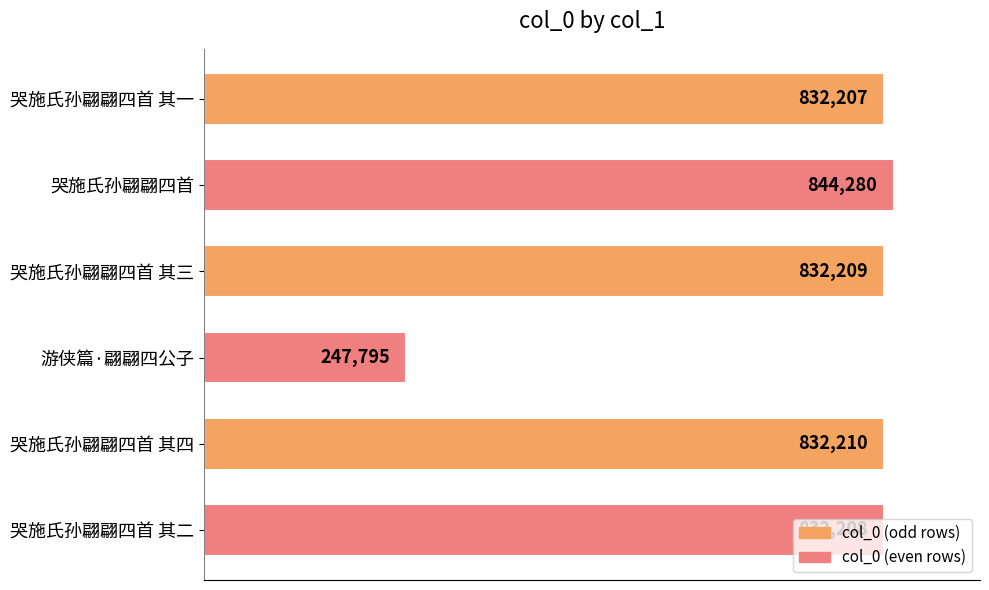

What is the difference between the values at 哭施氏孙翩翩四首 其二 and 游侠篇·翩翩四公子?

584413